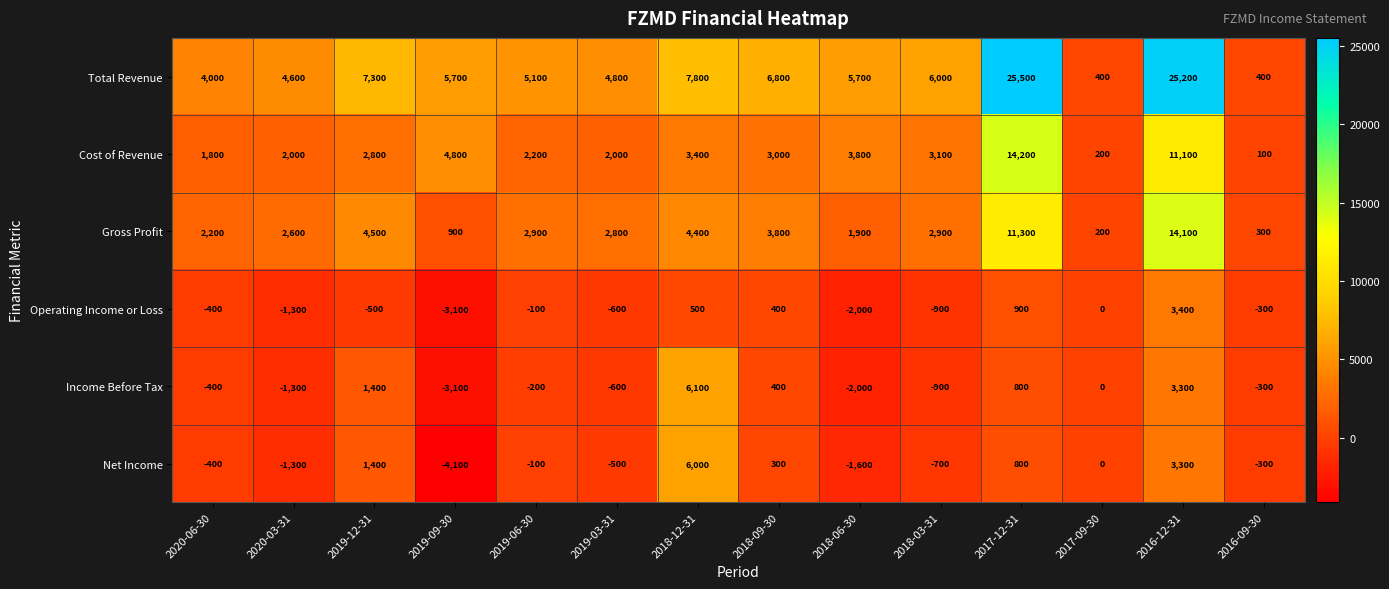

At which label is Income Before Tax closest to 1500?

2019-12-31